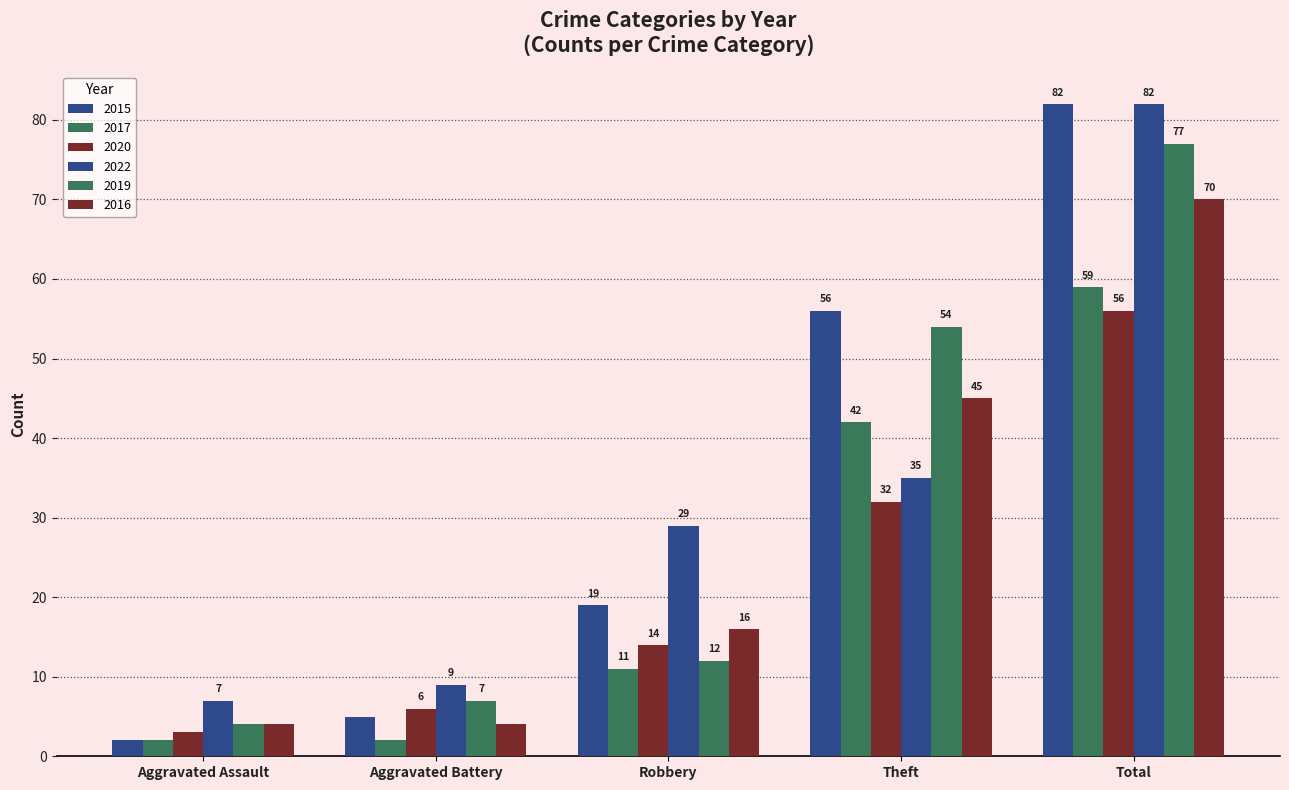

What is the minimum value shown in the chart?

2